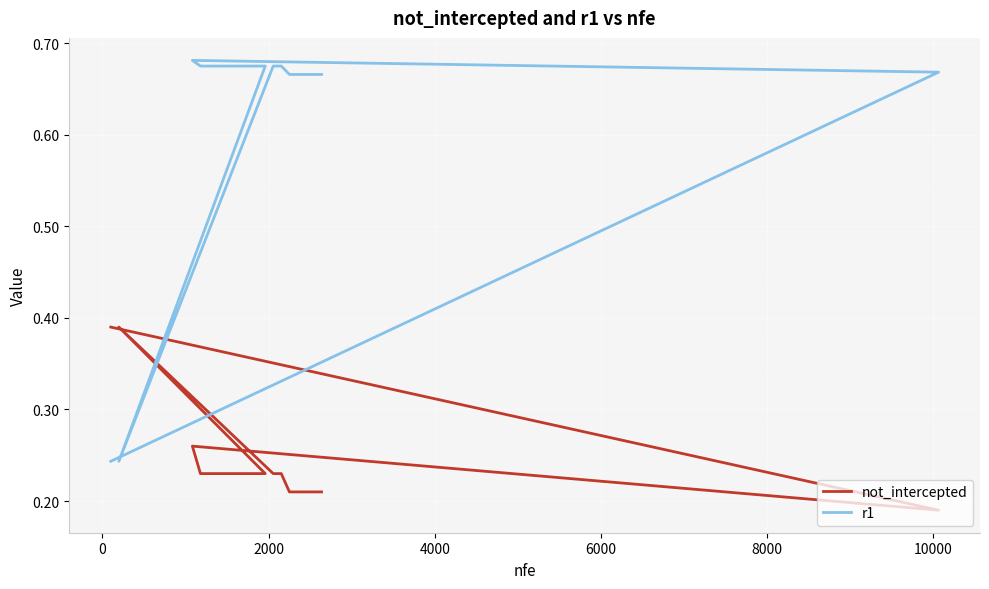

What is the smallest value displayed?

0.2